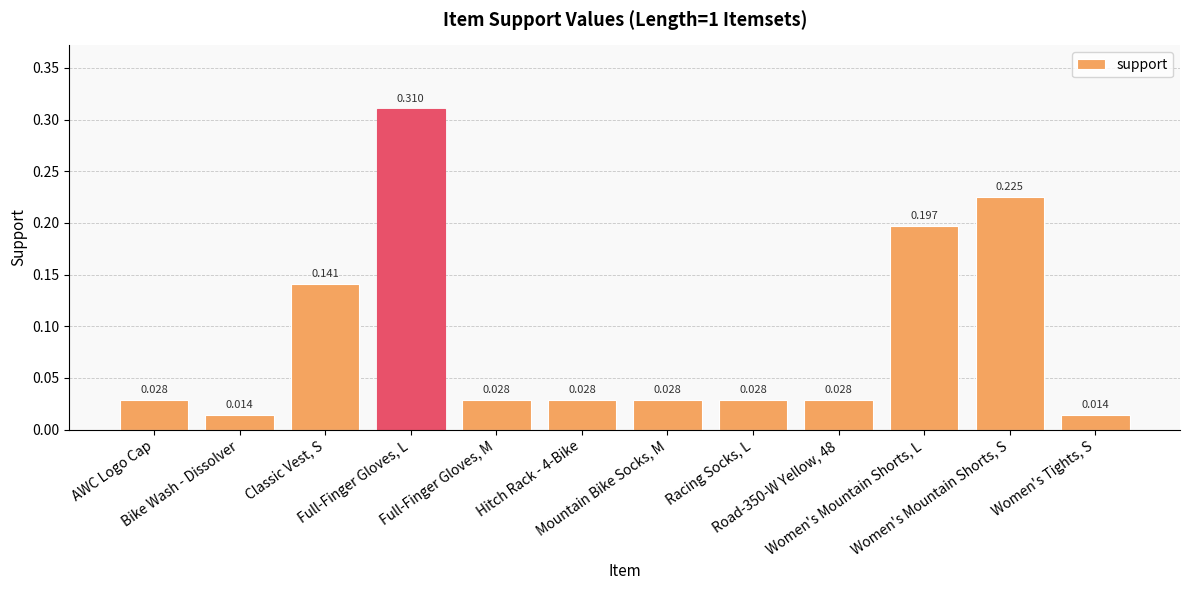

Between Road-350-W Yellow, 48 and Bike Wash - Dissolver, which is larger?

Road-350-W Yellow, 48